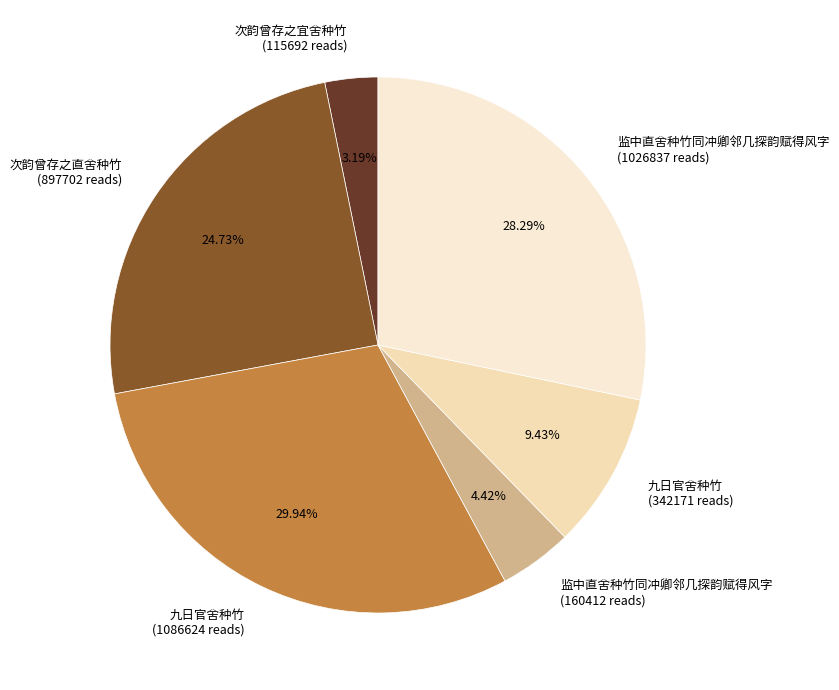

Is the sum of 九日官舍种竹 (342171 reads) and 次韵曾存之宜舍种竹 (115692 reads) greater than half?

No